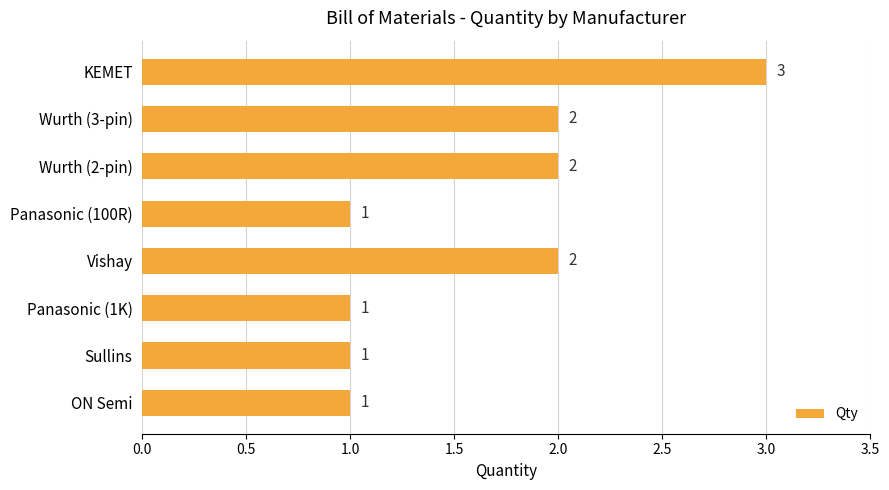

How many values are between 1 and 2?

7